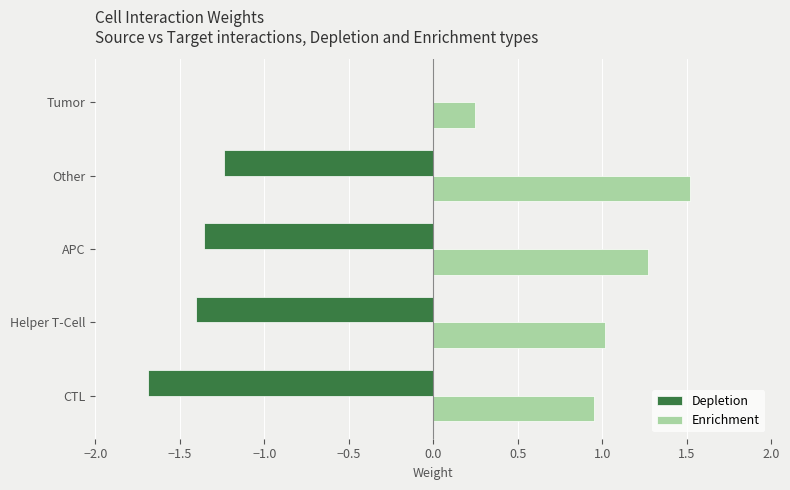

Which series has the largest total across all categories?

Enrichment